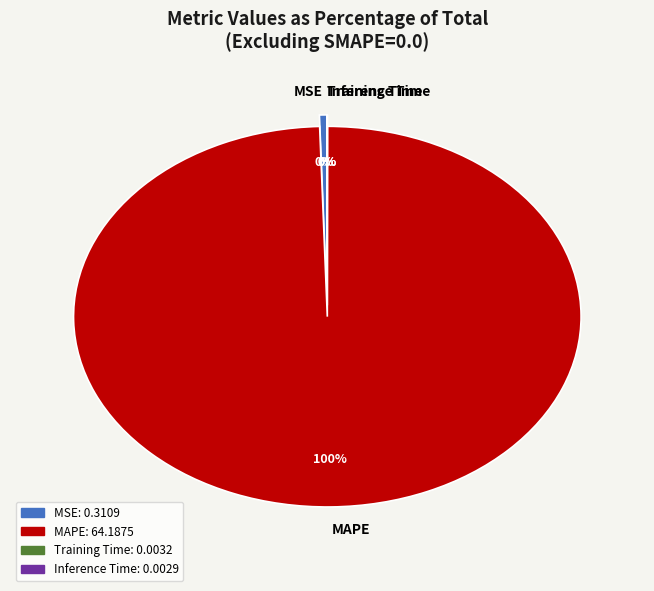

Which slice represents more than half of the pie?

MAPE